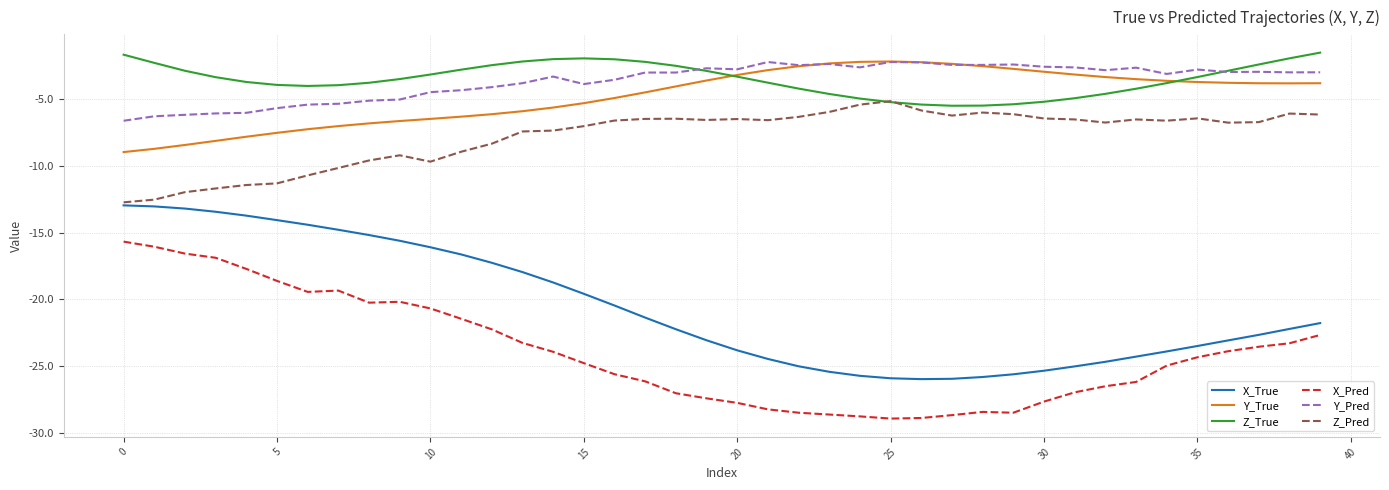

What is the maximum value shown in the chart?

-1.5